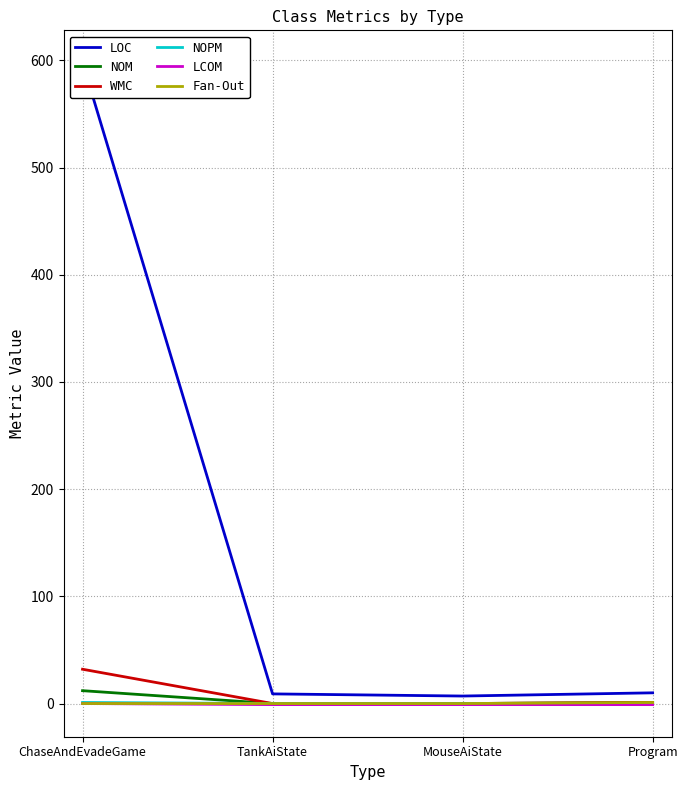

What is the average value of the NOM series?

3